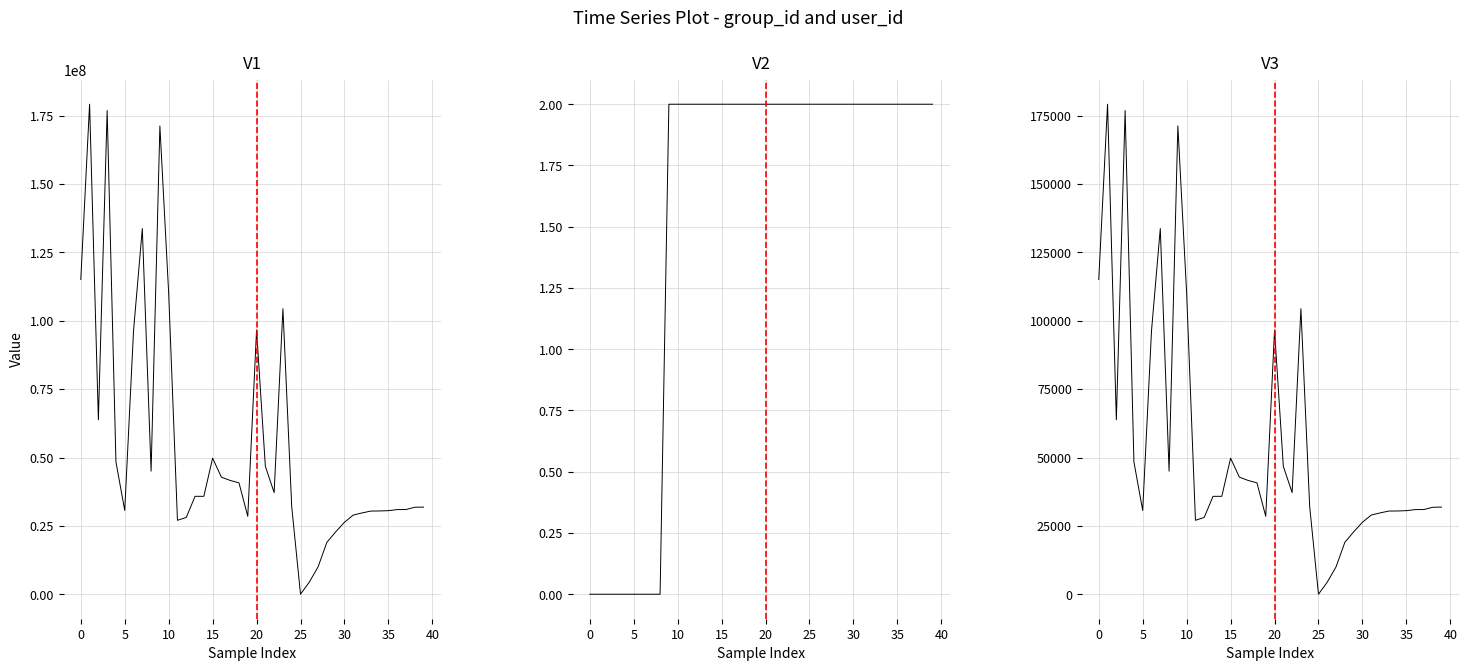

What is the maximum value for V1?

179192336